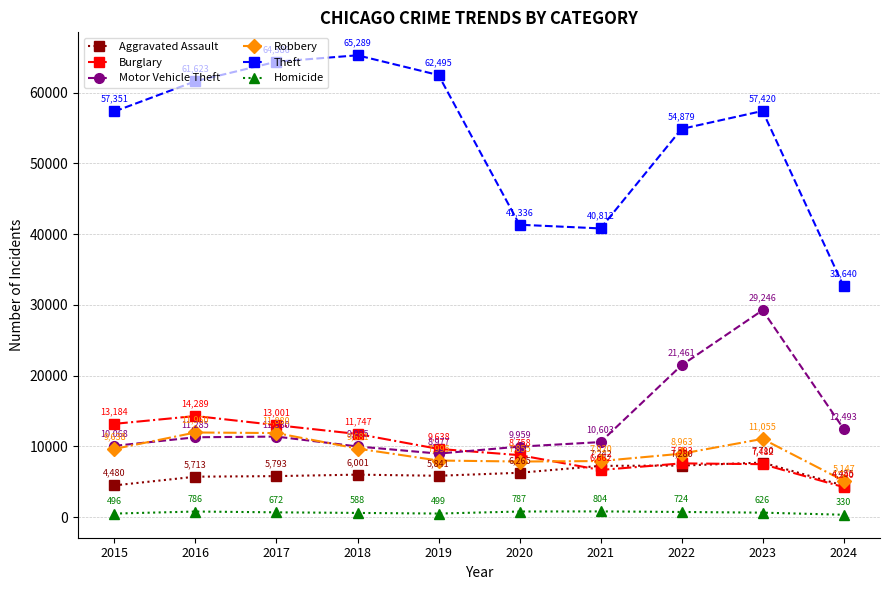

At which category does Homicide reach its first local peak?

2016